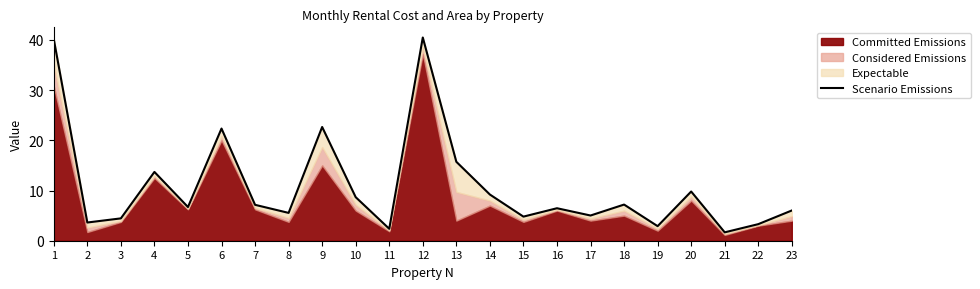

Reading left to right, extract all data points from this chart.

40.1	3.6	4.5	13.7	6.7	22.3	7.1	5.5	22.6	8.7	2.4	40.5	15.7	9.2	4.8	6.5	5.0	7.2	2.9	9.8	1.7	3.3	6.0